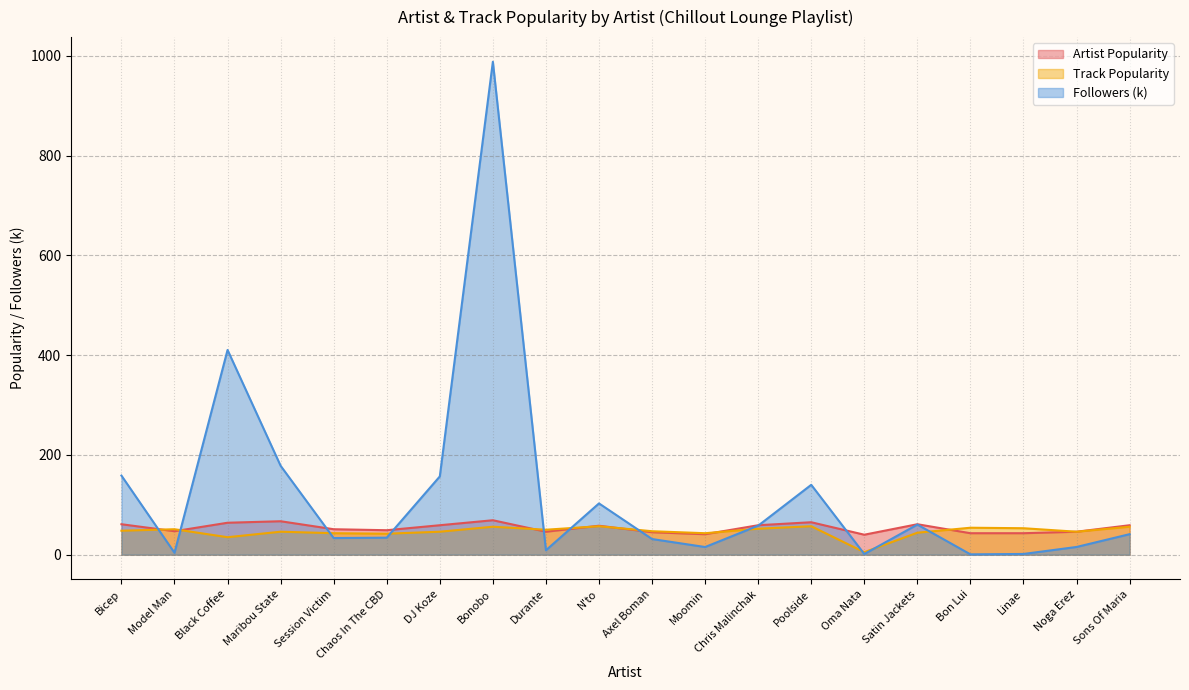

How many lines are shown in the chart?

3